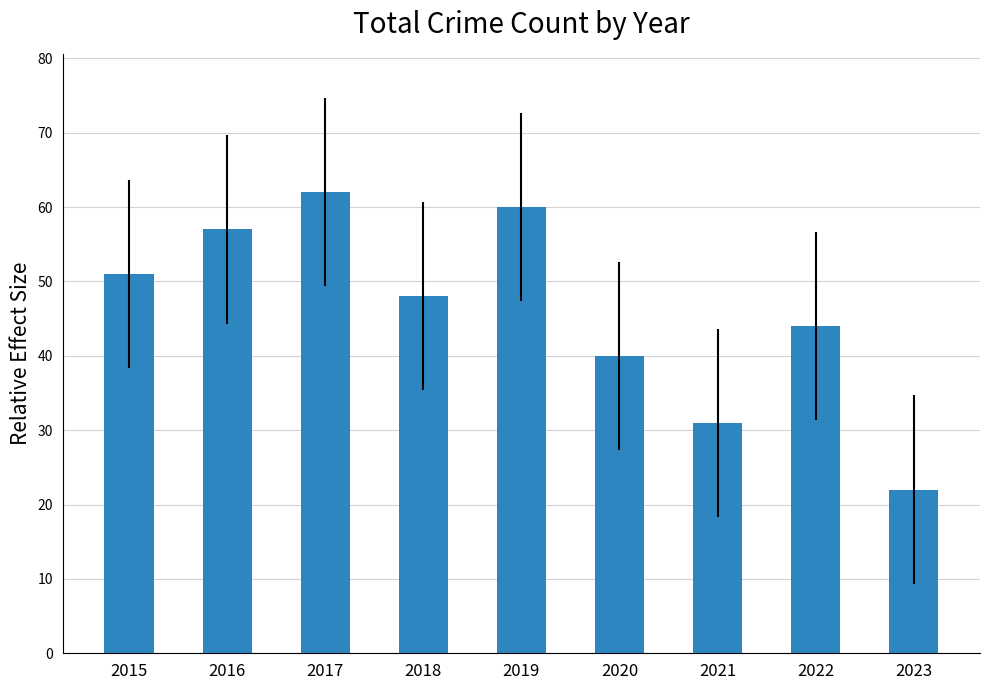

The chart shows a value of 57 at 2016. True or false?

True